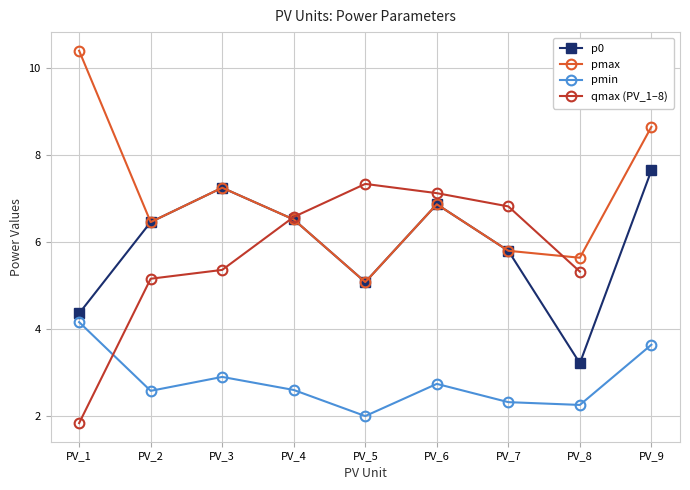

At which category does the chart reach its minimum across all series?

PV_5